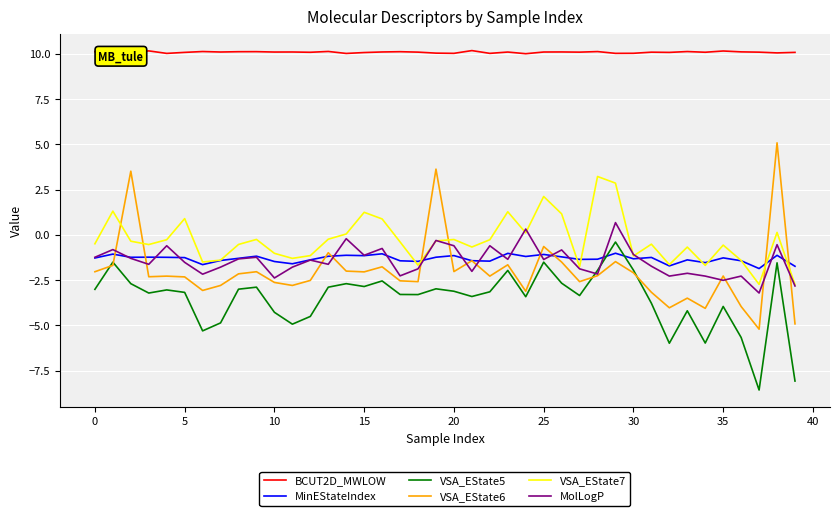

True or false: VSA_EState7 and VSA_EState5 intersect in this chart.

False